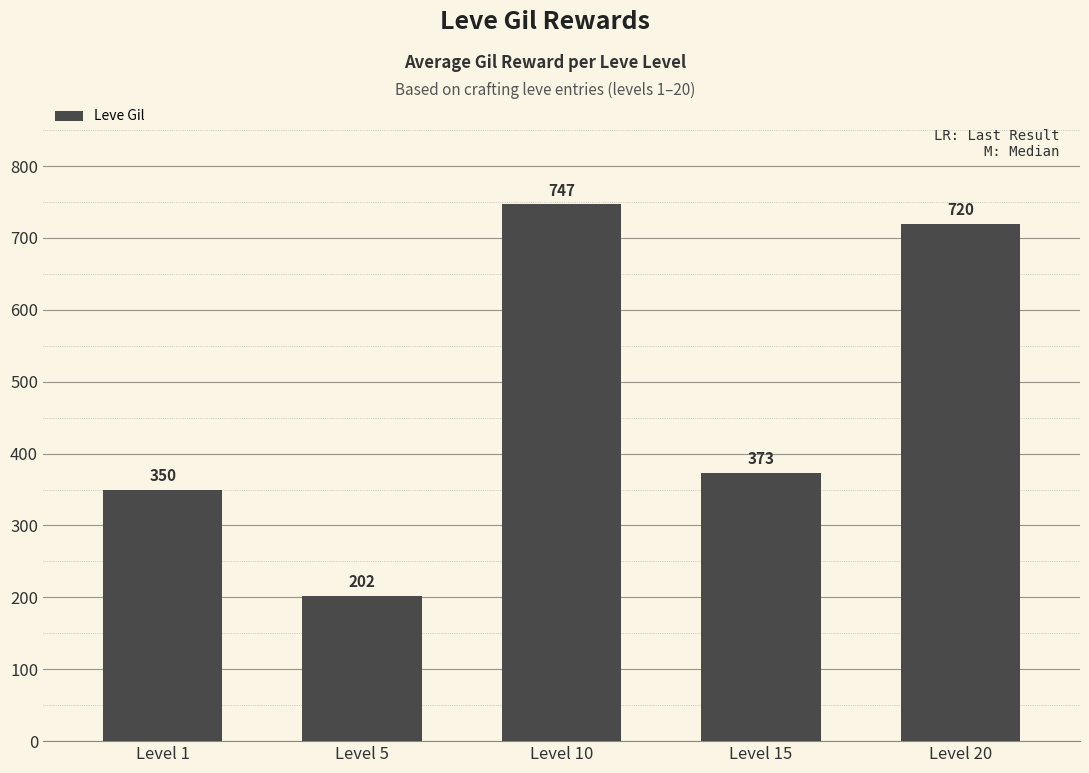

What is the sum of all values?

2391.5